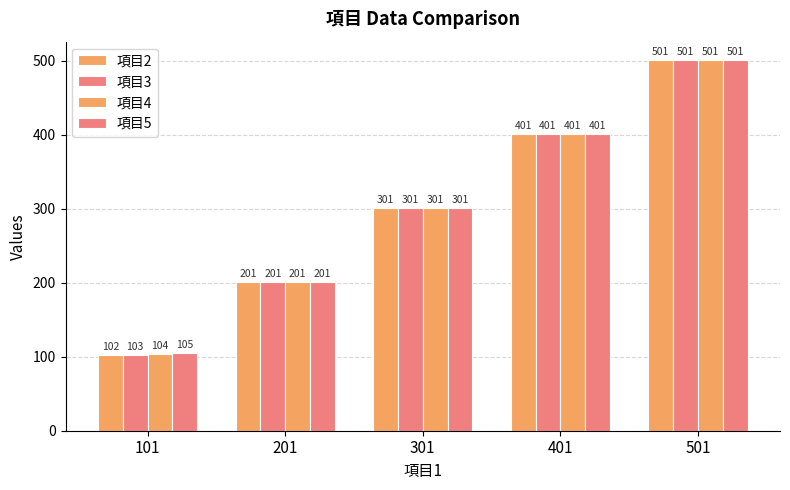

The 項目4 series shows 104 at 101. True or false?

True